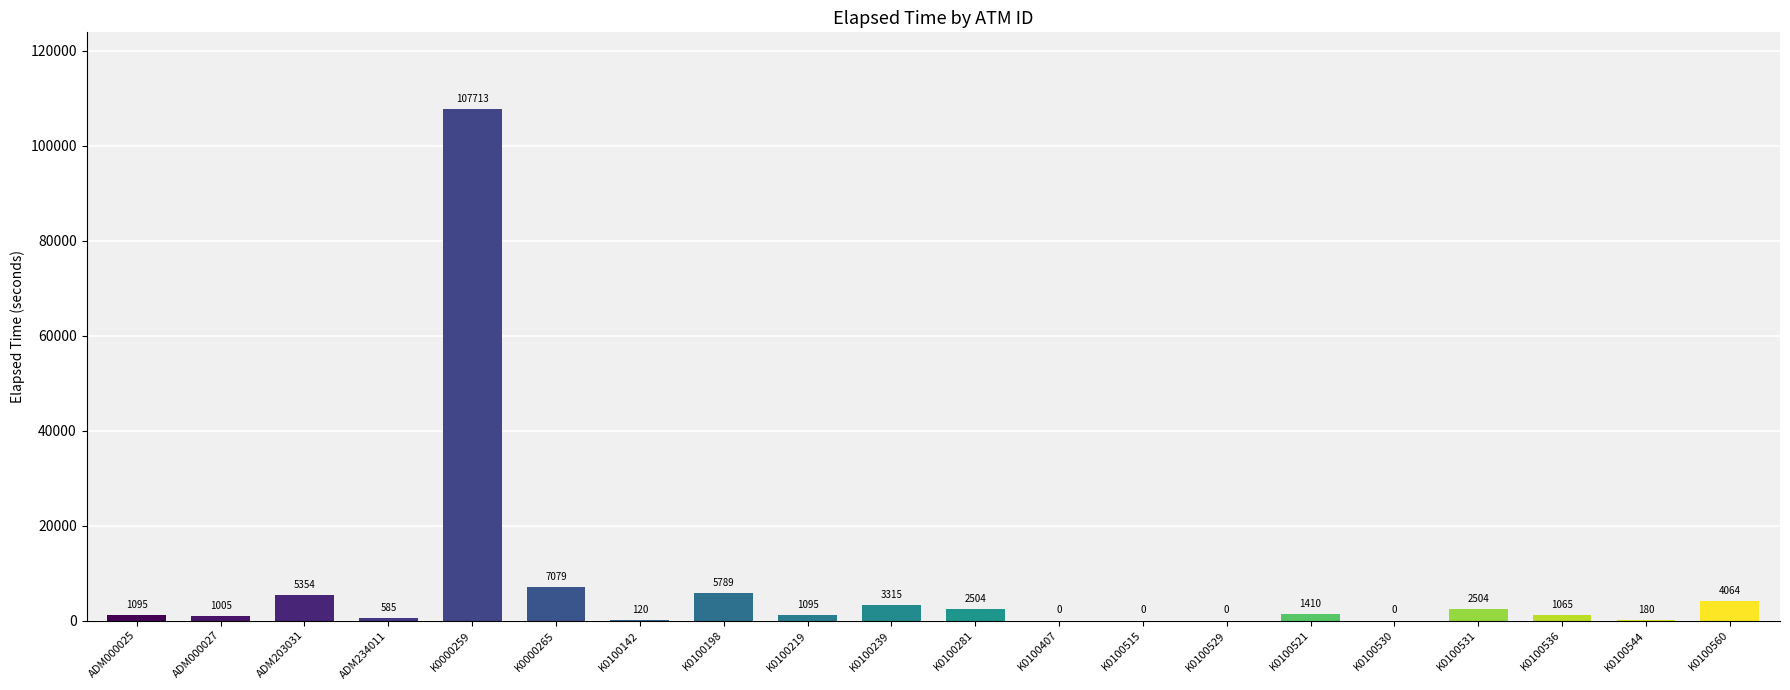

What is the change in value from ADM234011 to K0100529?

-585